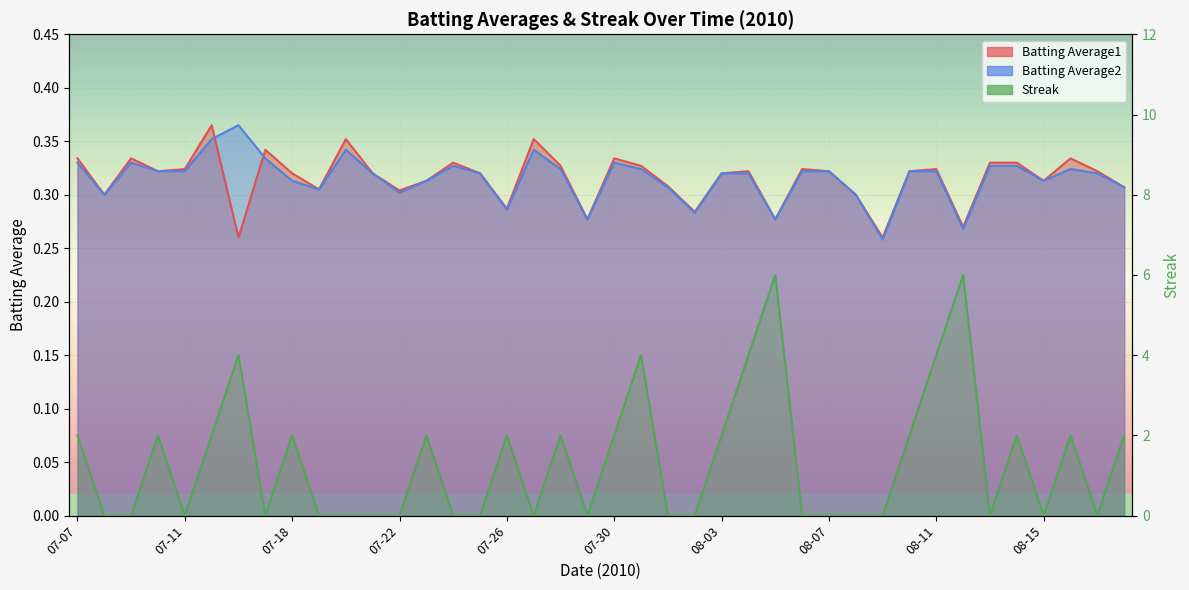

At 08-03, list the series in order from largest to smallest.

Streak, Batting Average1, Batting Average2